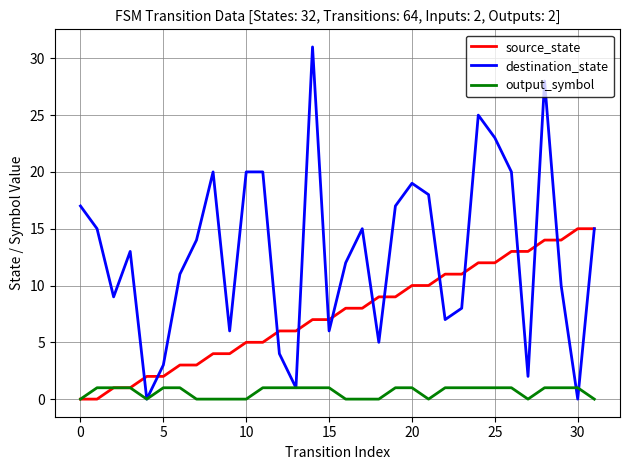

Which series has the largest total across all categories?

destination_state